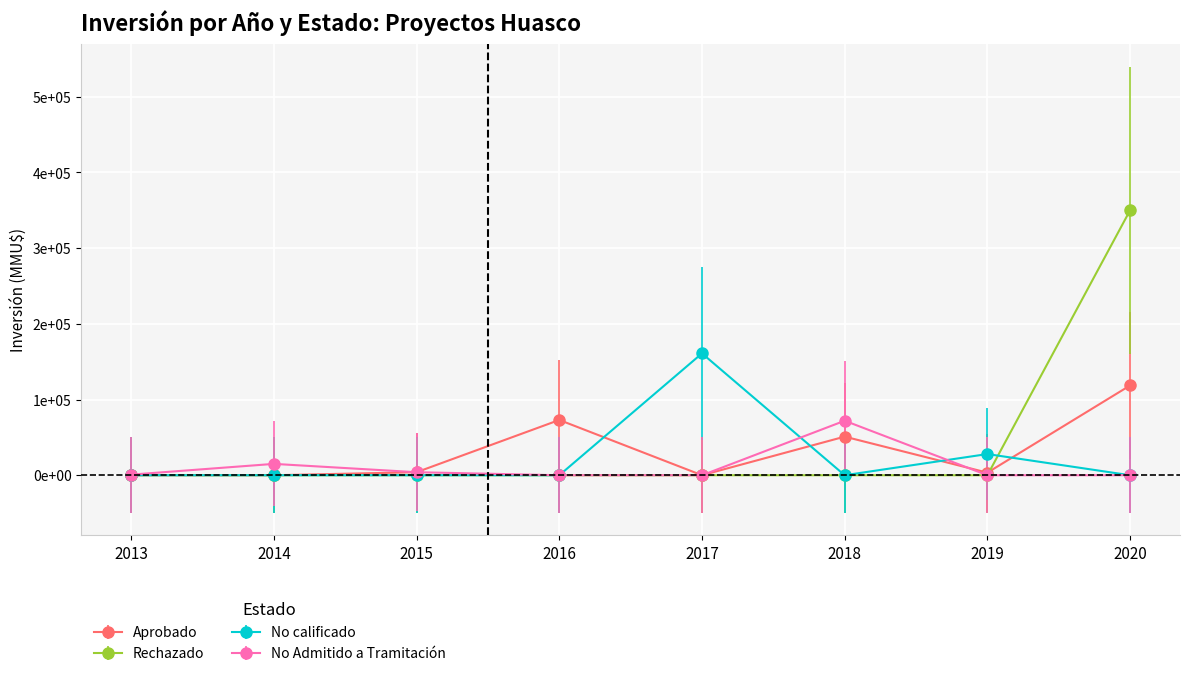

What are all the series names shown in the legend?

Aprobado, Rechazado, No calificado, No Admitido a Tramitación